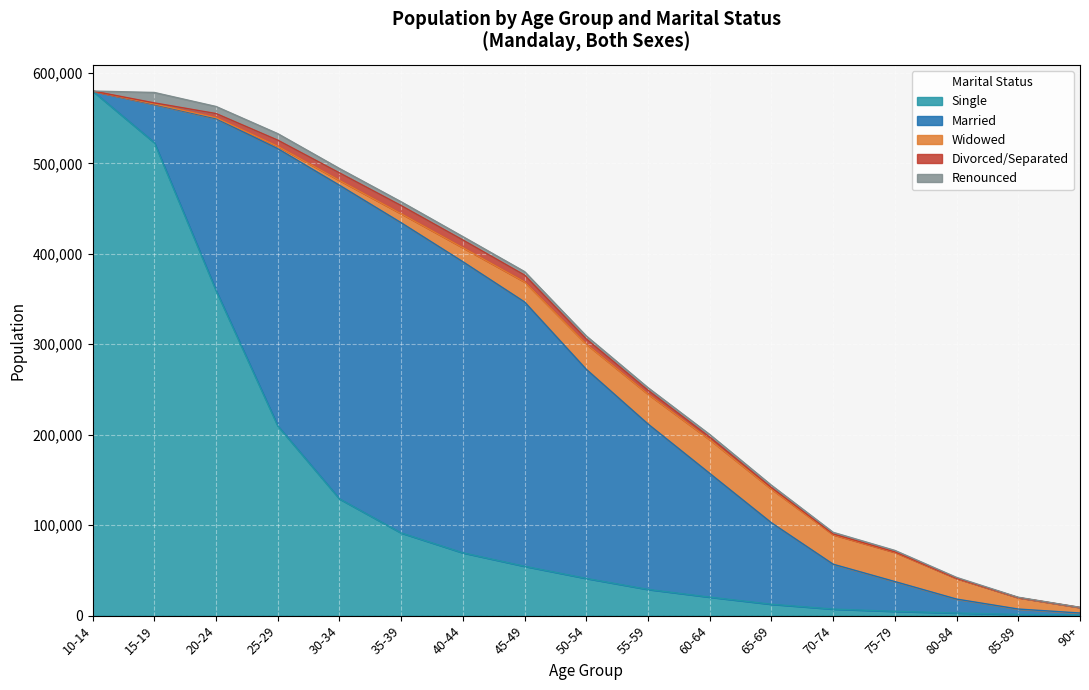

Does the chart display data point markers on the line(s)?

No